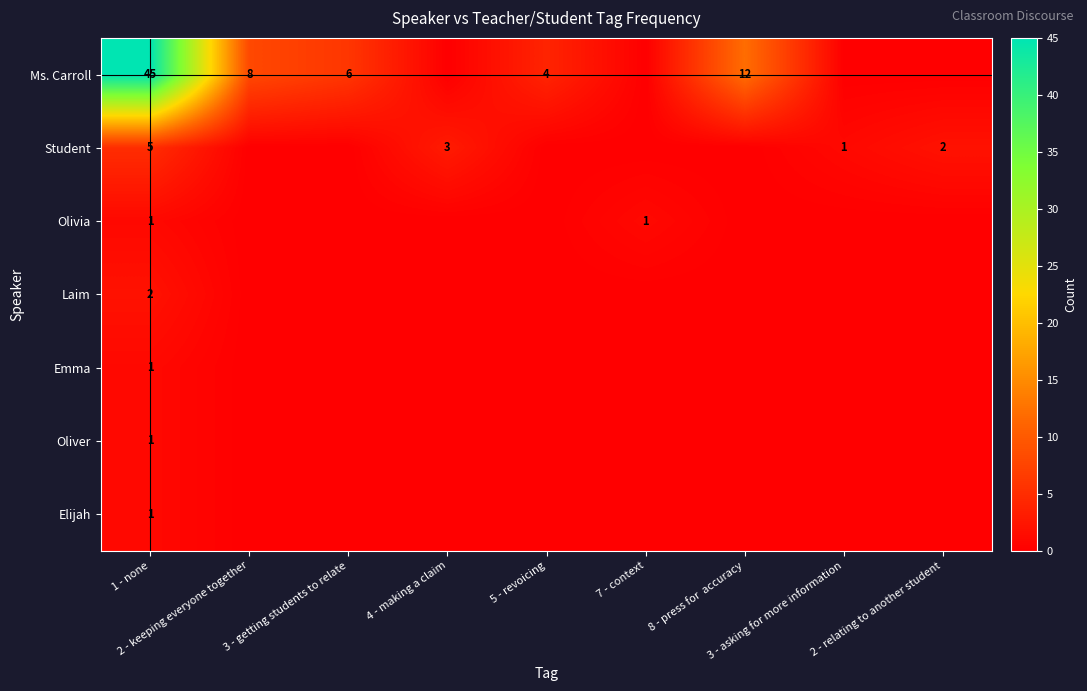

What is the greatest value displayed?

45